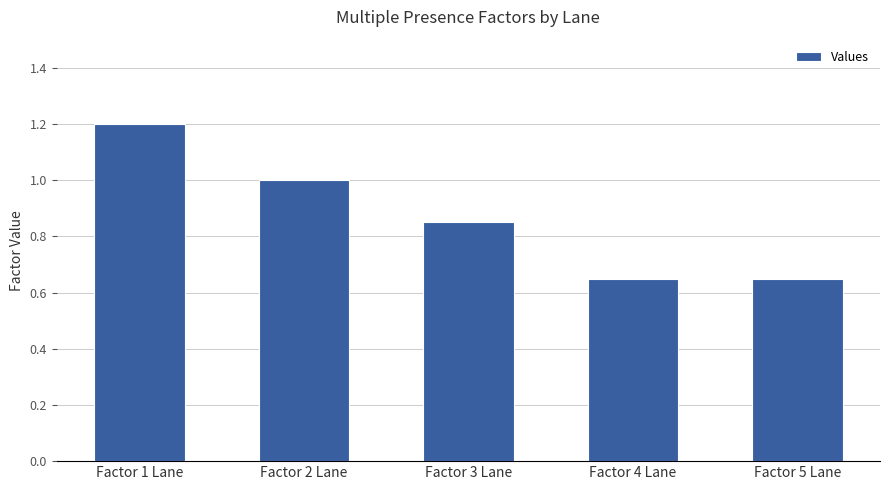

What is the average value?

0.9